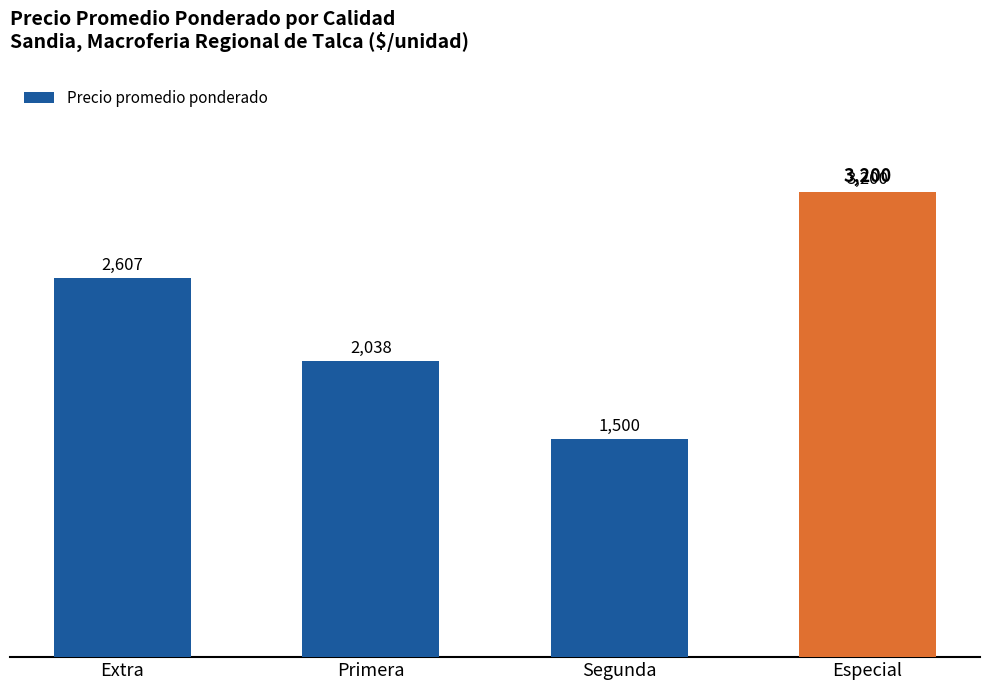

Which category has the lowest value across all series?

Segunda